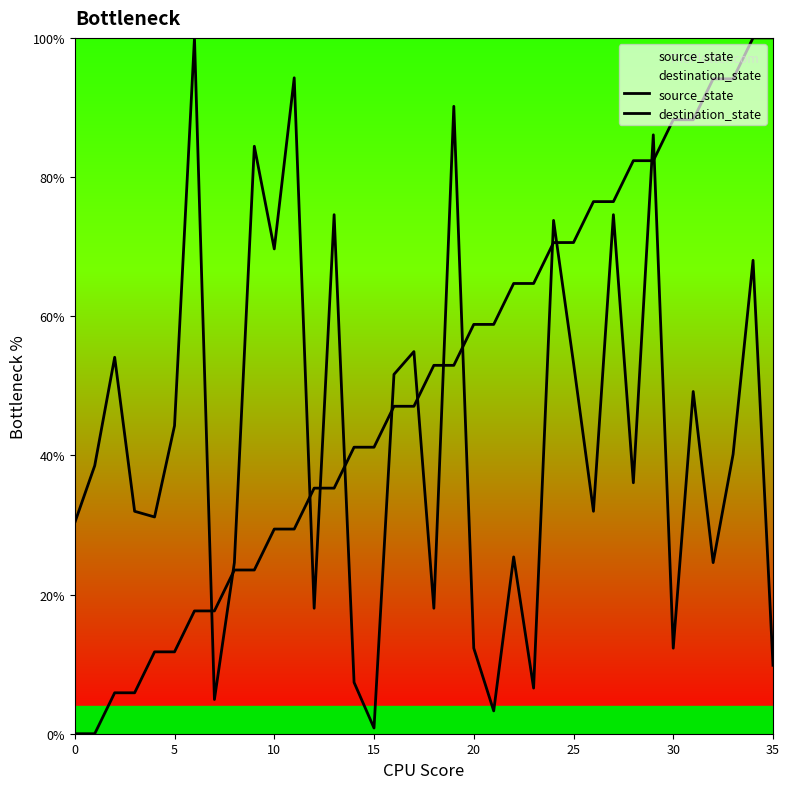

How many categories are shown in the chart?

36